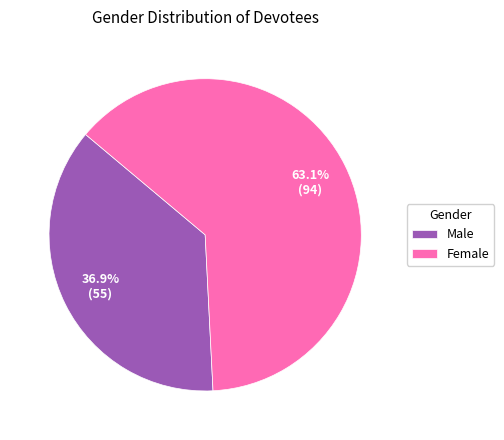

To the nearest percent, what portion does Male represent?

37%